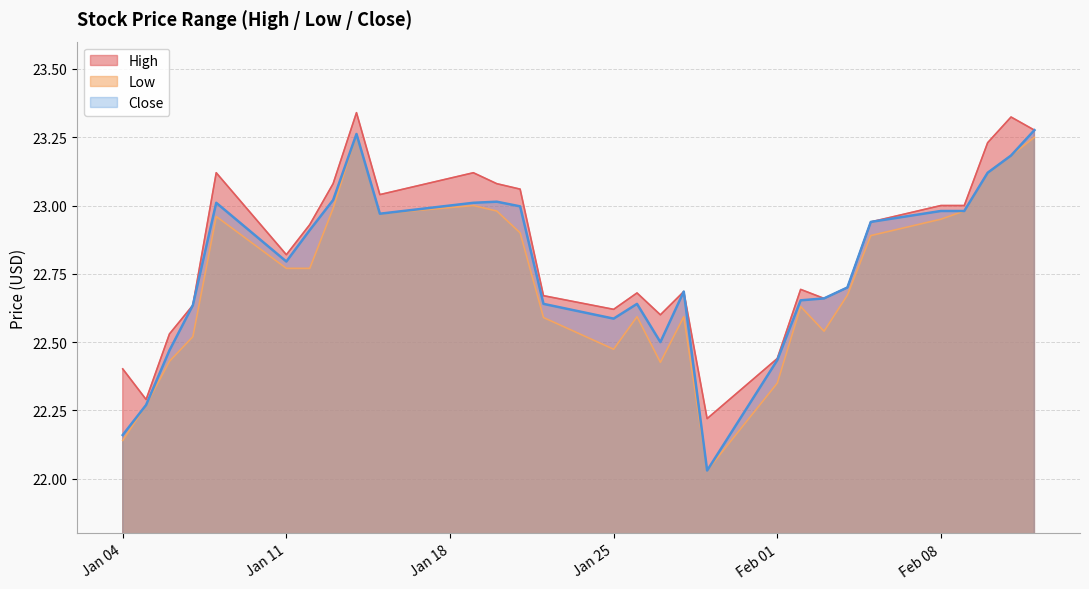

The High series shows 22.7 at 2021-01-28. True or false?

True